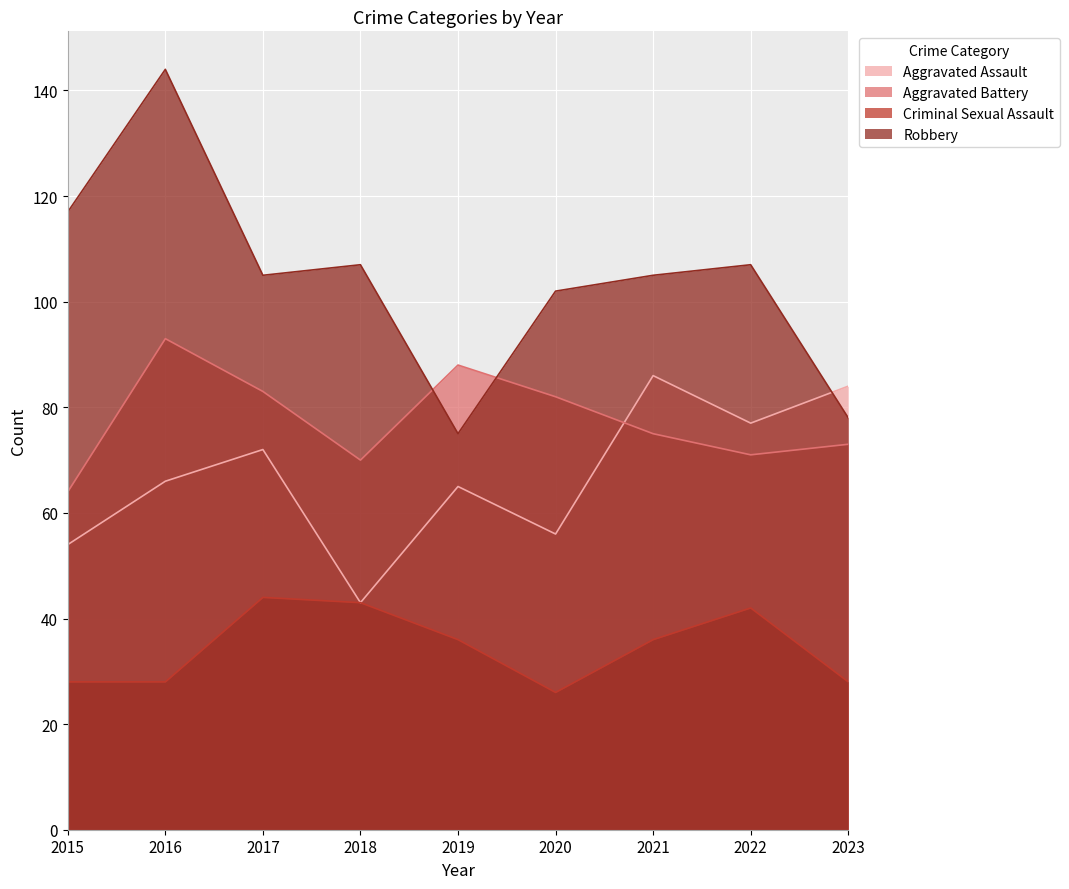

In Robbery, how many points are higher than both neighbors (excluding endpoints)?

3